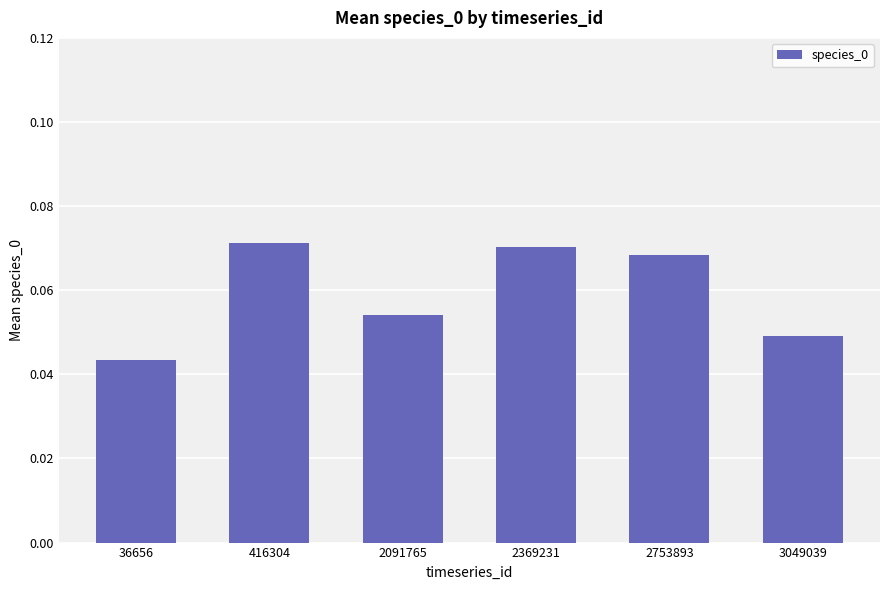

The value at 2091765 is 0.0. True or false?

False